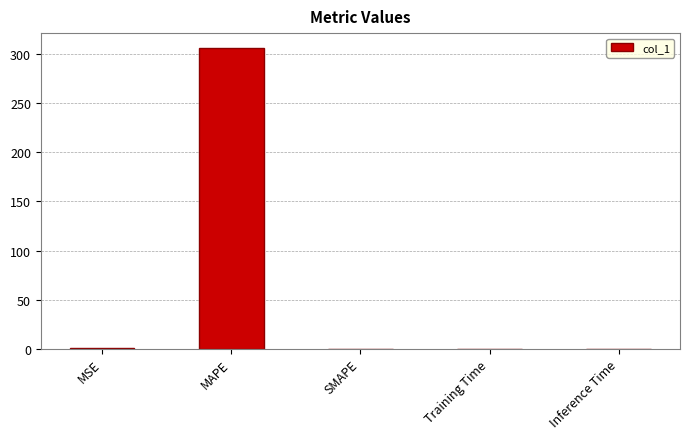

Which label corresponds to the largest value in the chart?

MAPE